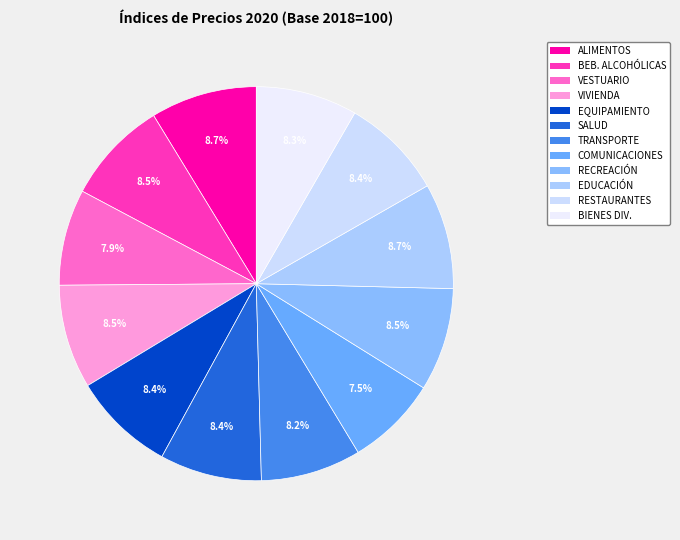

To the nearest percent, what is the difference between the largest and smallest slice percentages?

1%